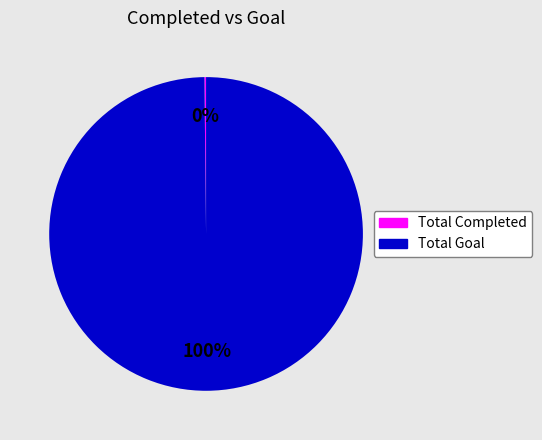

The Total Goal slice represents 87% of the pie. True or false?

False